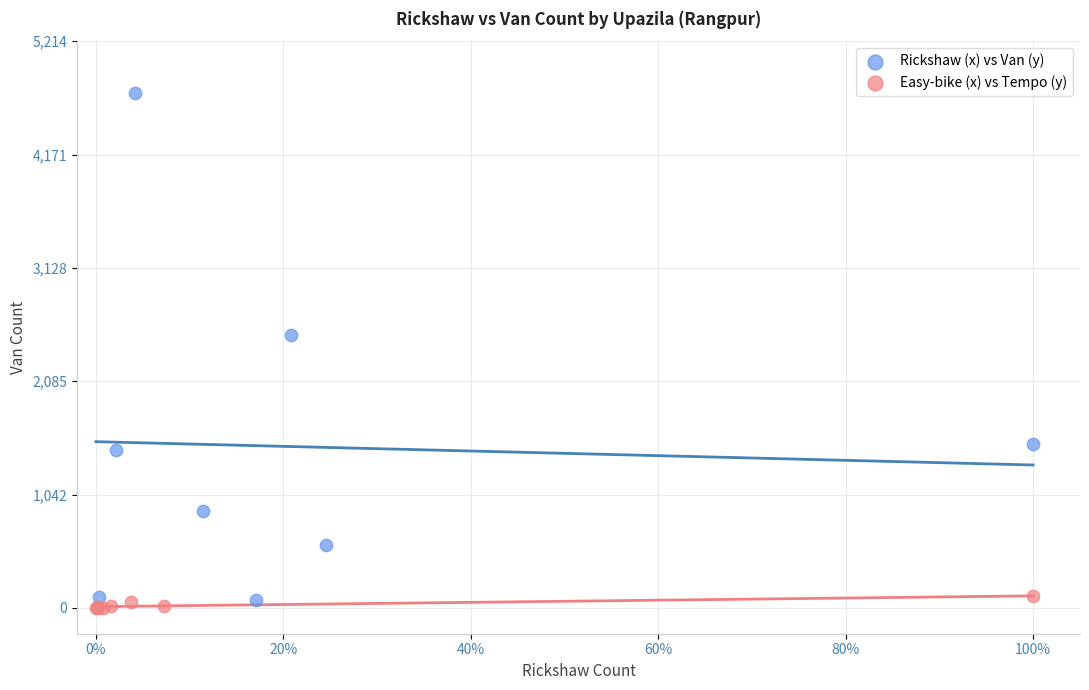

Which series reaches the minimum Y coordinate?

Easy-bike (x) vs Tempo (y)